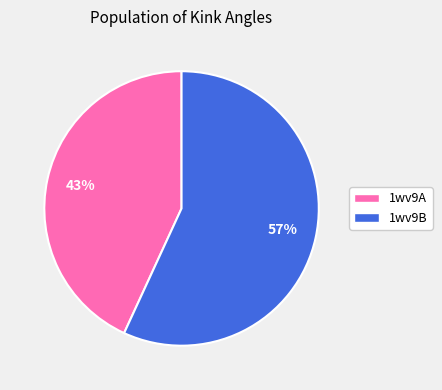

Which has a higher value, 1wv9A or 1wv9B?

1wv9B